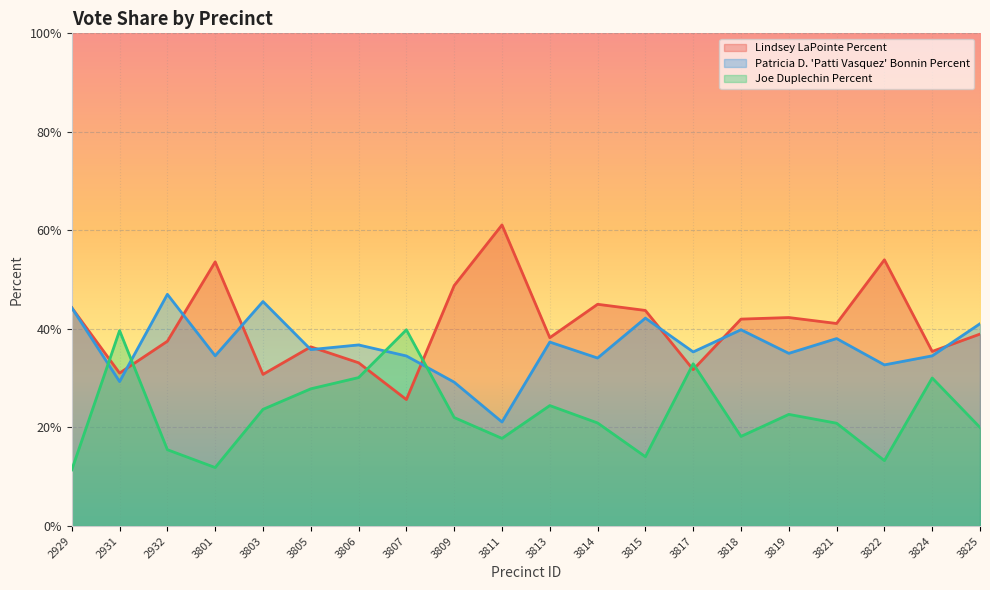

In Joe Duplechin Percent, how many points are lower than both neighbors (excluding endpoints)?

5